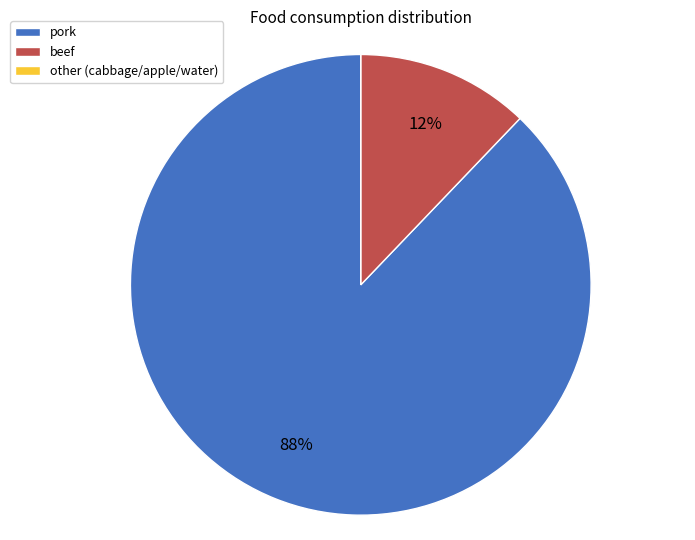

To the nearest percent, what portion does pork represent?

88%